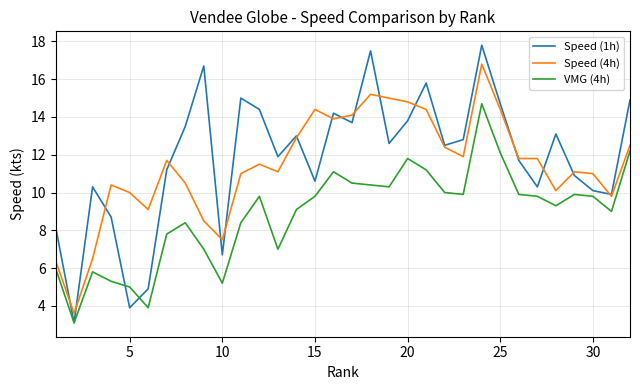

Which series has the widest spread of values?

Speed (1h)